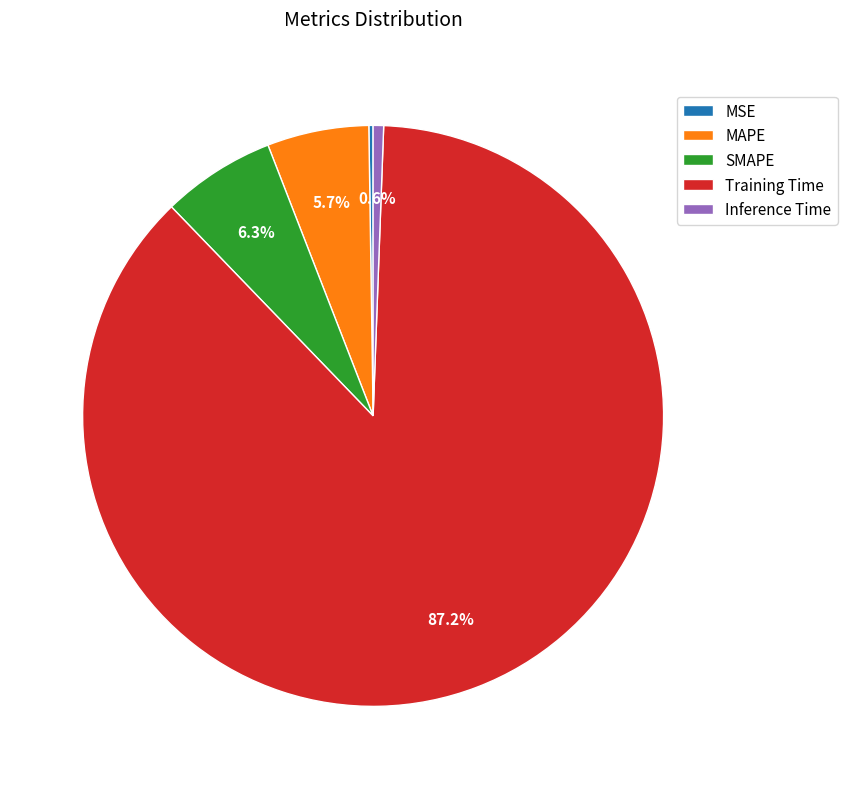

Which has a higher value, MAPE or Inference Time?

MAPE